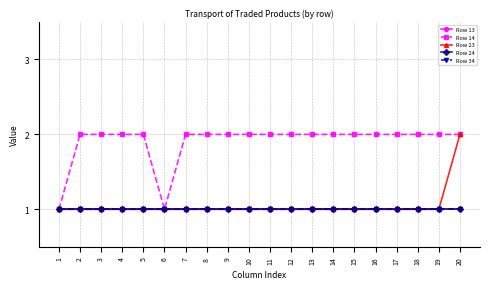

How many data points in Row 14 are less than 2?

2